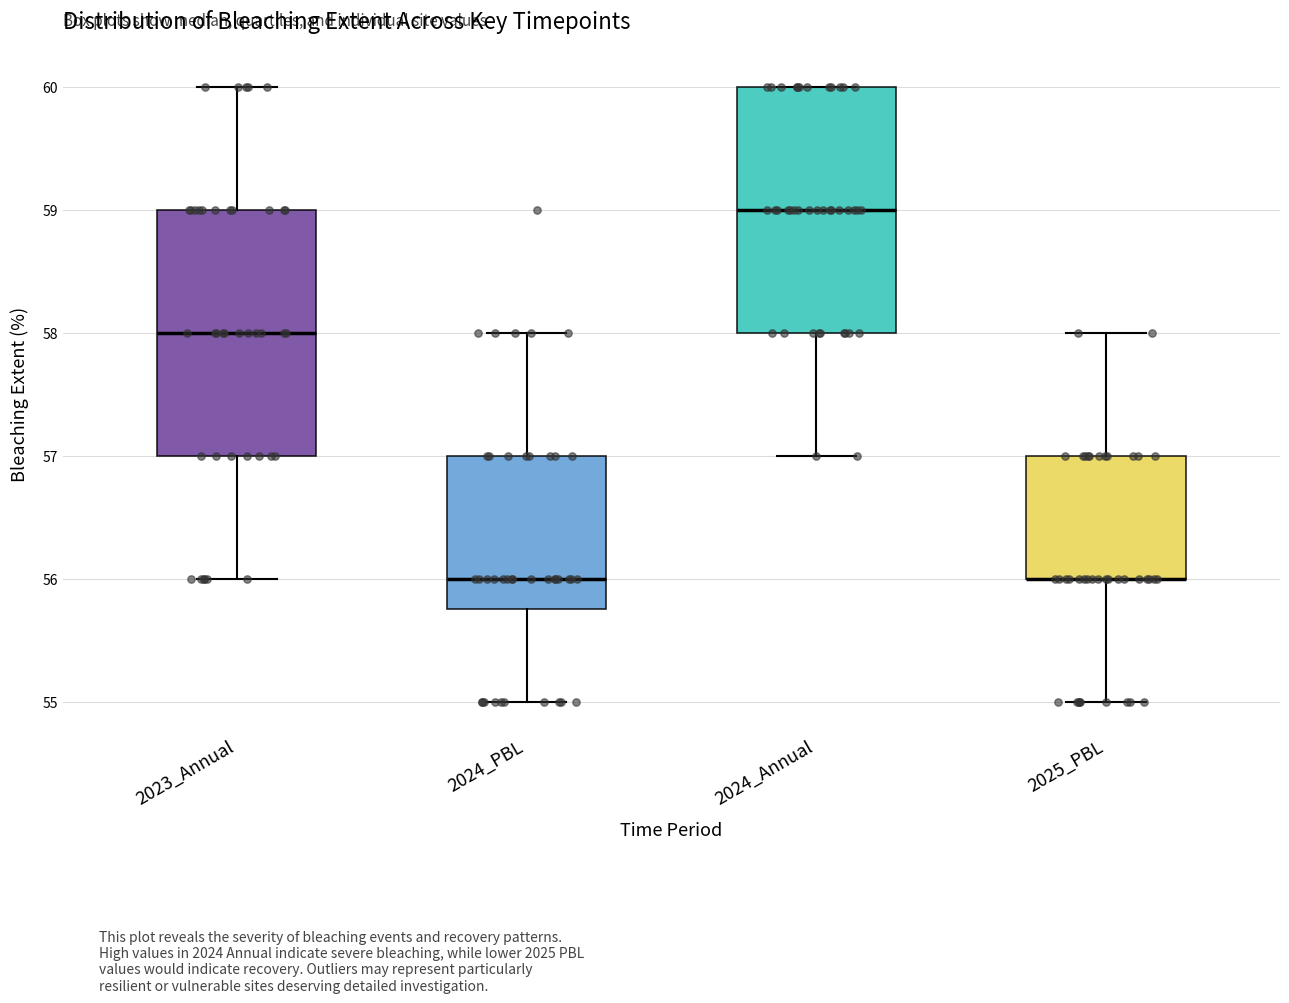

Reading left to right, transcribe this box plot: for each box, give where its median line is, the range the box spans, and where its two whiskers end, as read against the y-axis. The values are not printed on the chart, so give them approximately, as read against the axis.

2023_Annual: median 58.0, box 57.0 to 59.0, whiskers 56.0 to 60.0
2024_PBL: median 56.0, box 55.8 to 57.0, whiskers 55.0 to 58.0
2024_Annual: median 59.0, box 58.0 to 60.0, whiskers 57.0 to 60.0
2025_PBL: median 56.0 (drawn on the box's lower edge), box 56.0 to 57.0, whiskers 55.0 to 58.0